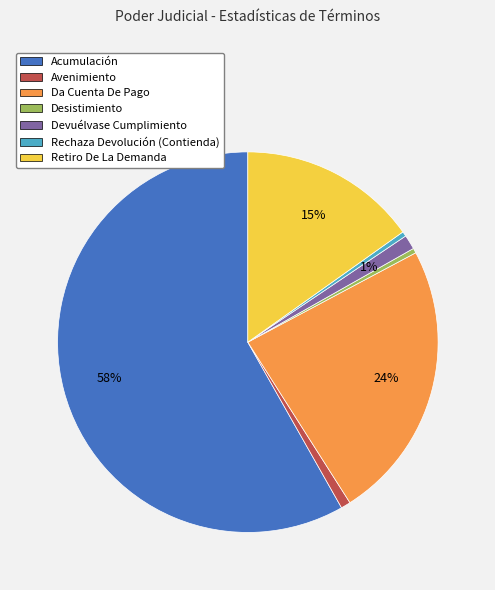

True or false: Desistimiento accounts for 0% of the total.

True